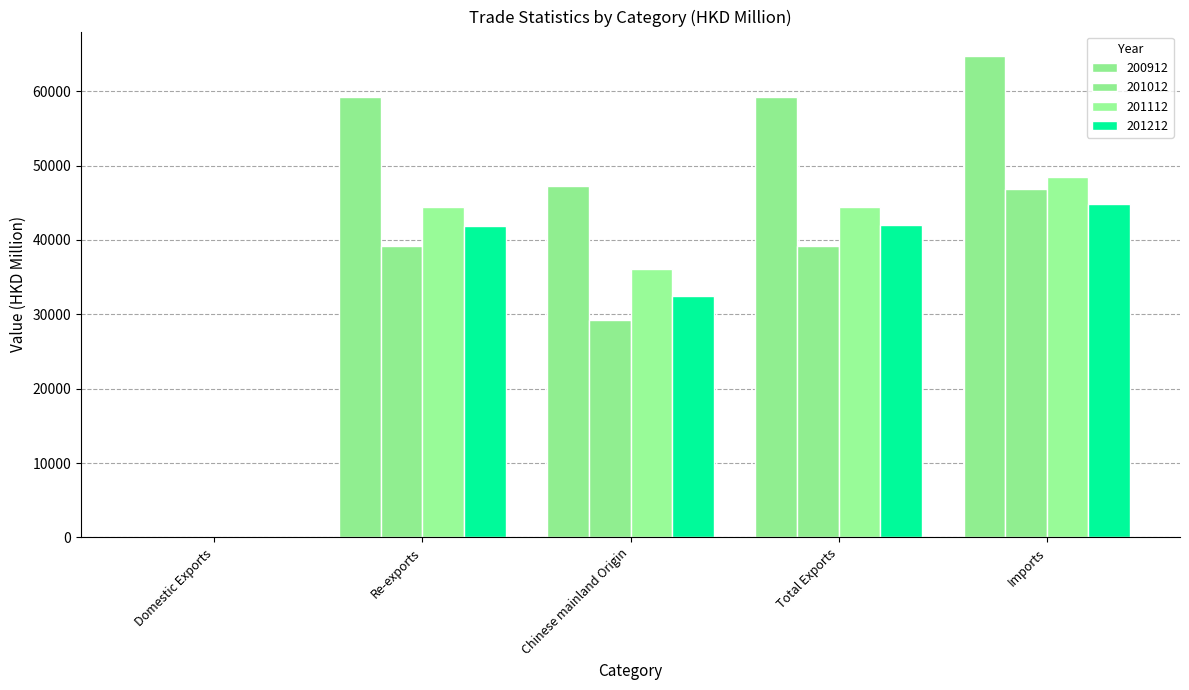

How many values in the 201012 series exceed 39227?

3